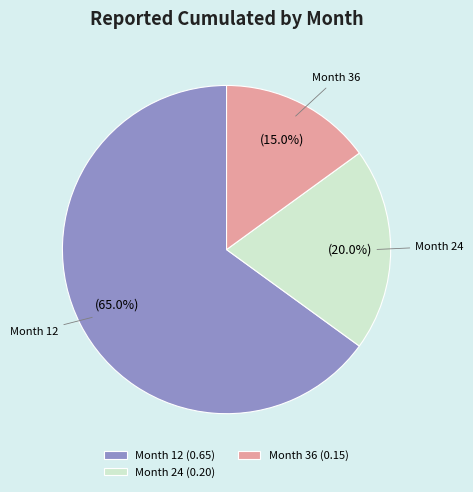

Does Month 36 account for over 50% of the chart?

No